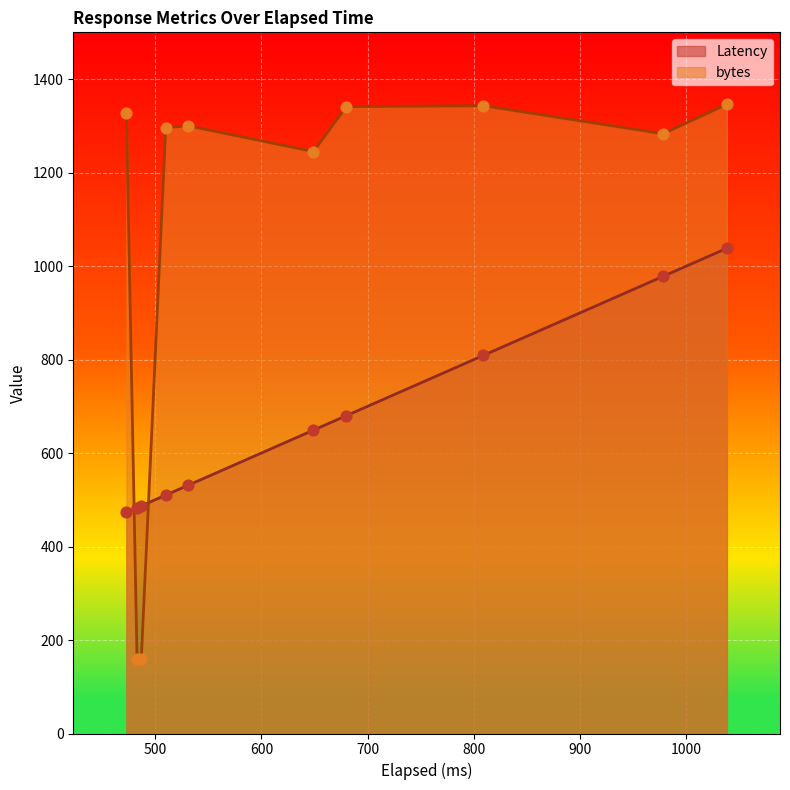

Is the value of bytes at 487 greater than the value of Latency at 680?

No